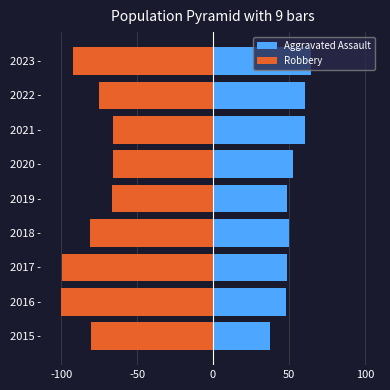

True or false: Robbery has a value of -96.4 at 2021 -.

False